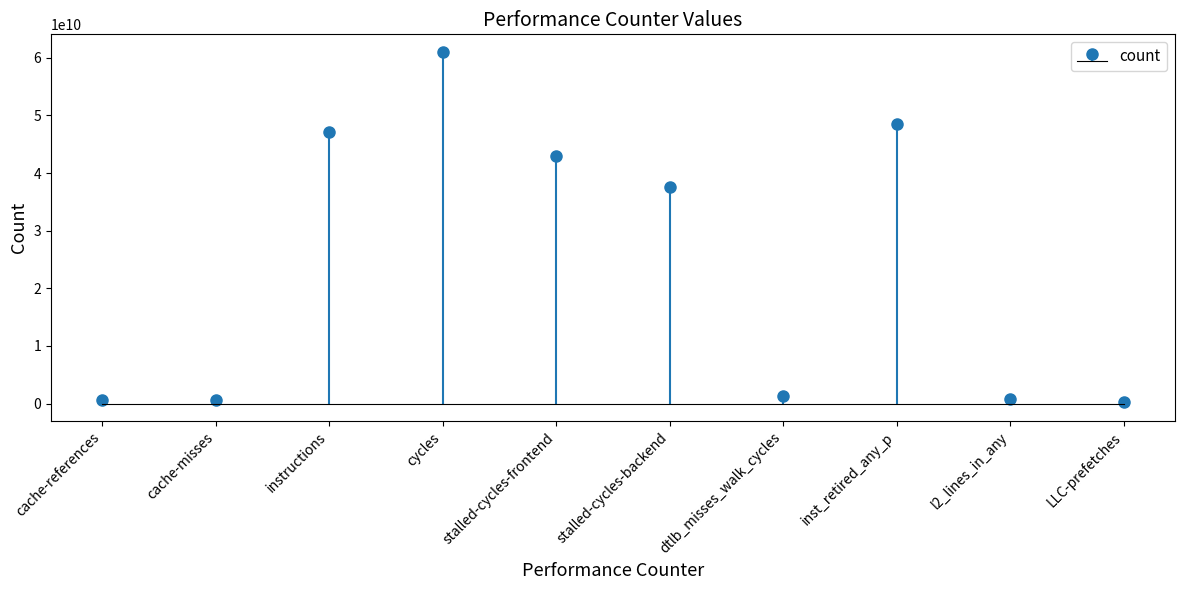

List the labels in order of value, largest first.

cycles, inst_retired_any_p, instructions, stalled-cycles-frontend, stalled-cycles-backend, dtlb_misses_walk_cycles, l2_lines_in_any, cache-references, cache-misses, LLC-prefetches